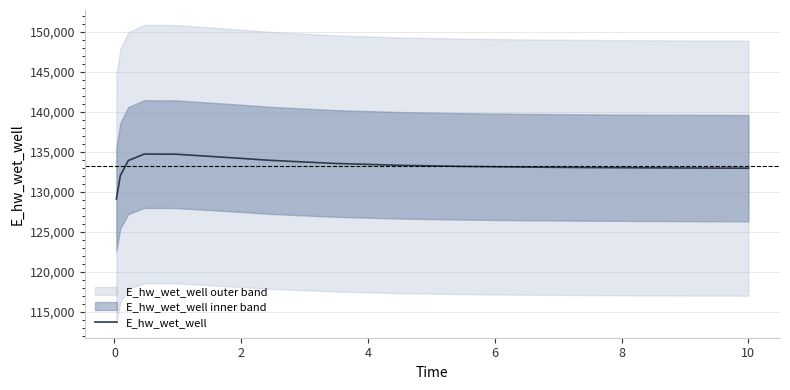

How many values are below 133196?

7